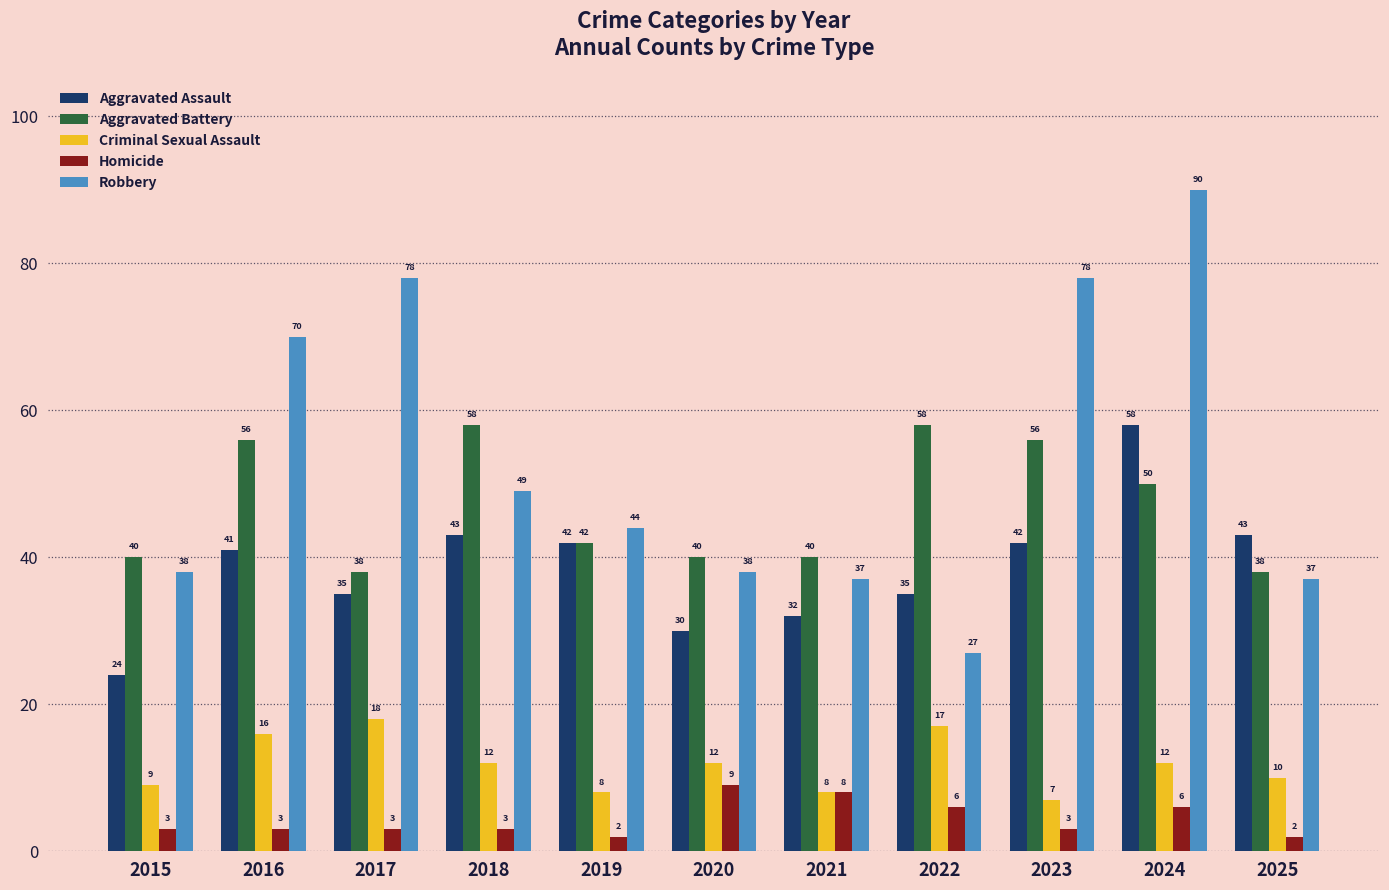

At 2015, list the series in order from largest to smallest.

Aggravated Battery, Robbery, Aggravated Assault, Criminal Sexual Assault, Homicide